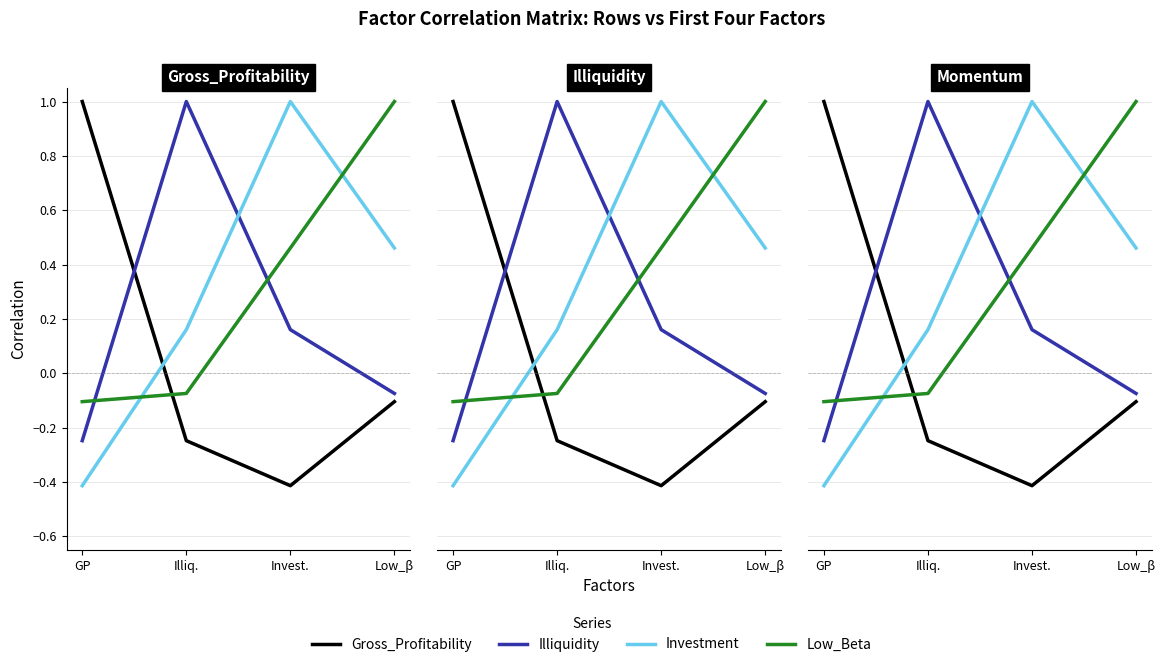

At which label does Low_Beta first exceed 0?

Invest.